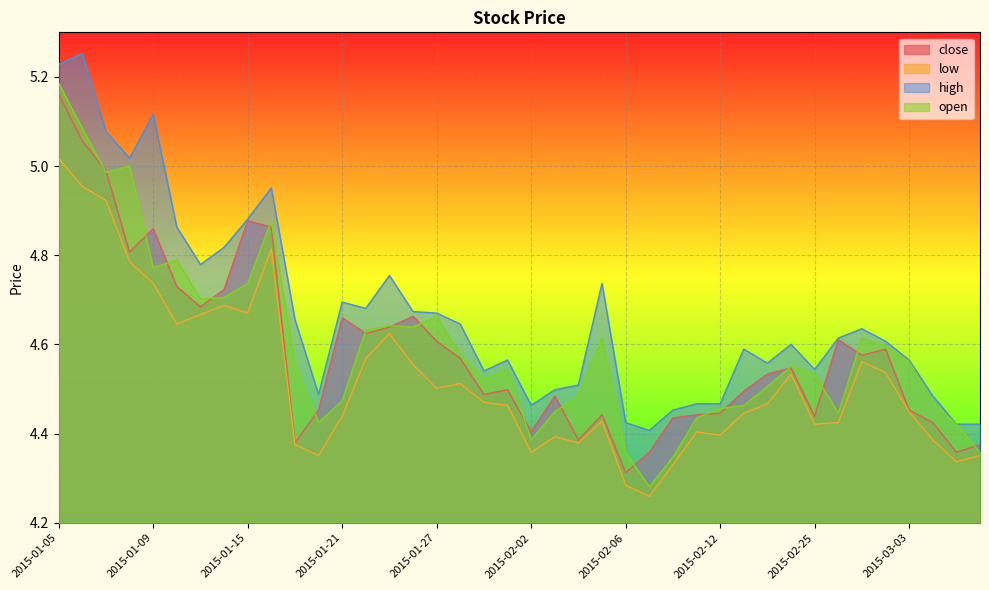

Does the chart display data point markers on the line(s)?

No